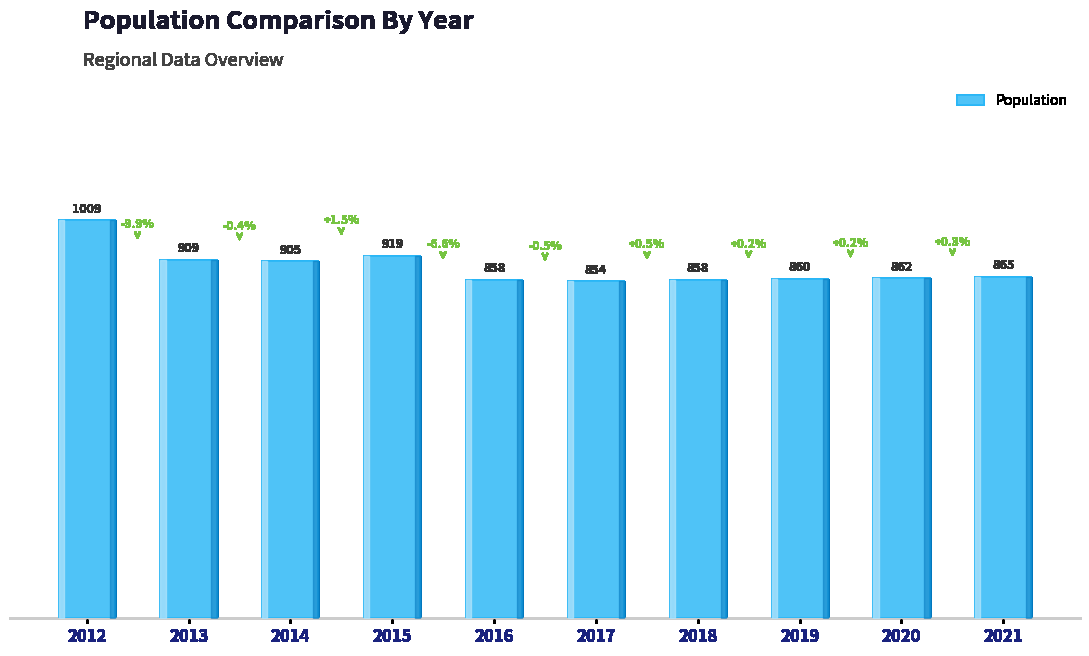

How many values are below 865?

5